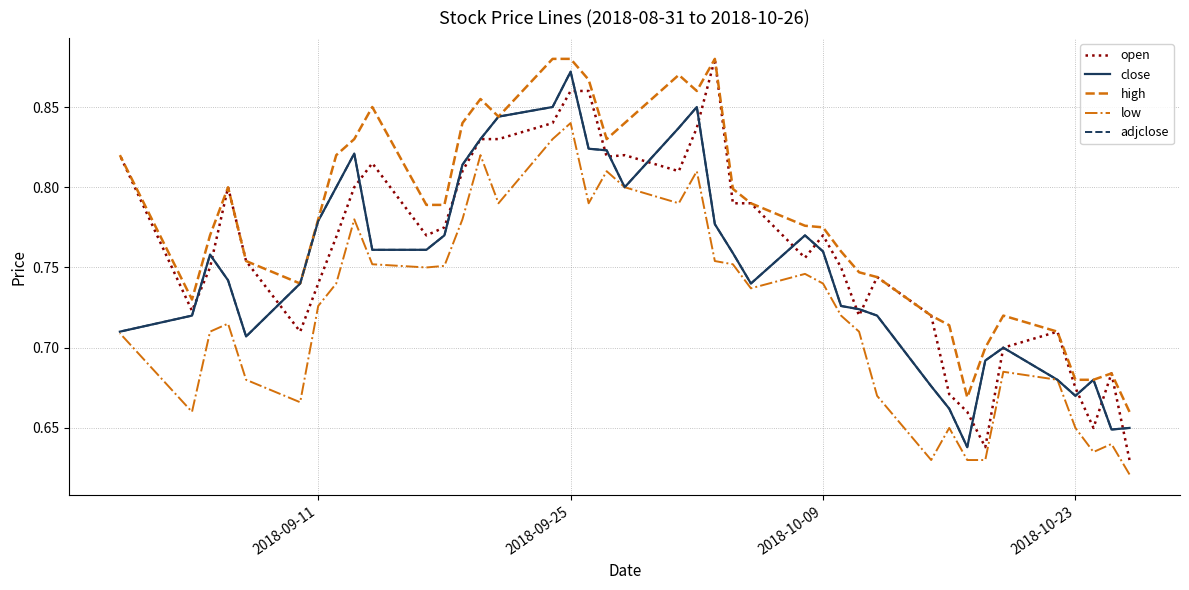

How many lines are shown in the chart?

5